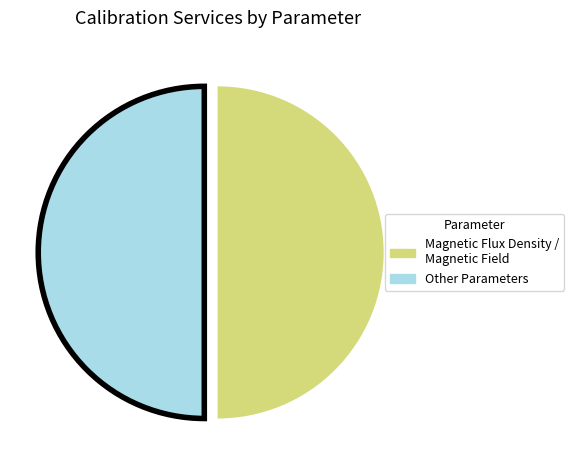

Approximately how many times larger is the value at Magnetic Flux Density / Magnetic Field compared to Other Parameters?

1.0